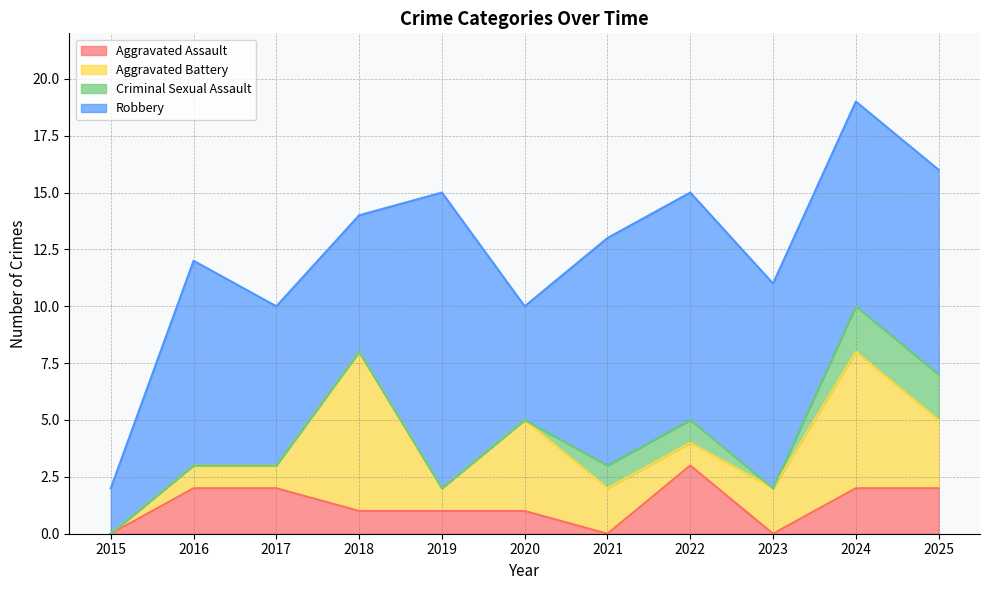

Which category has the lowest value in the Robbery series?

2015